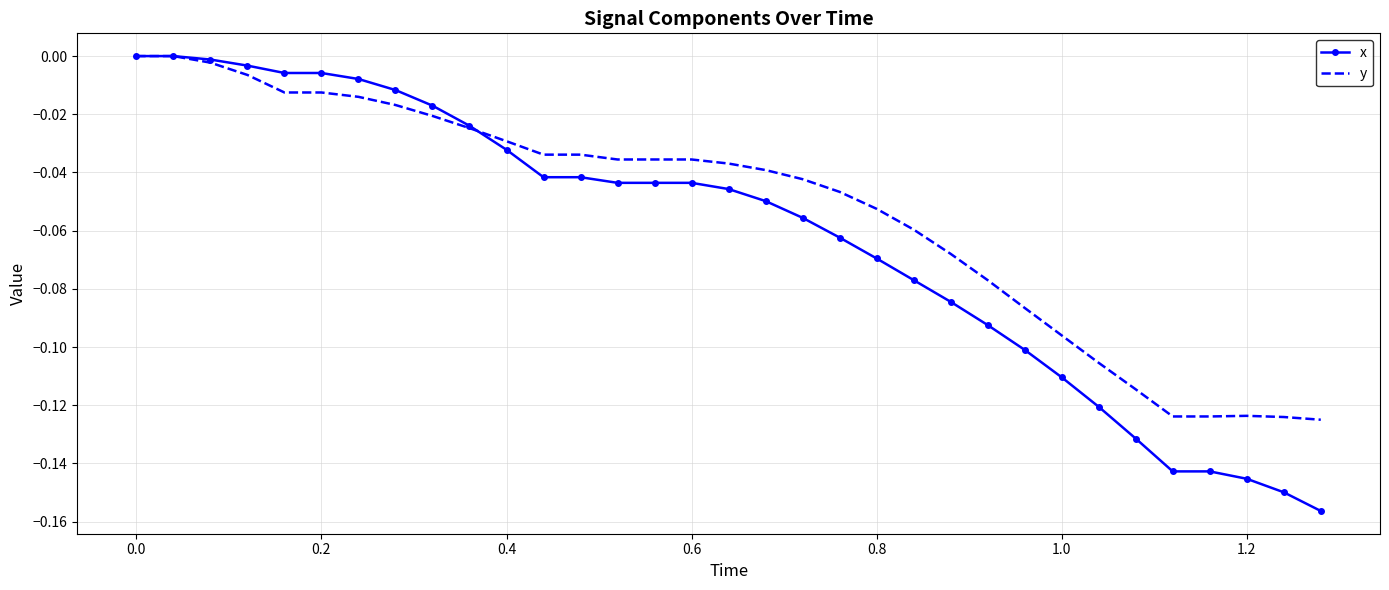

List the series in order of their overall mean, lowest first.

x, y